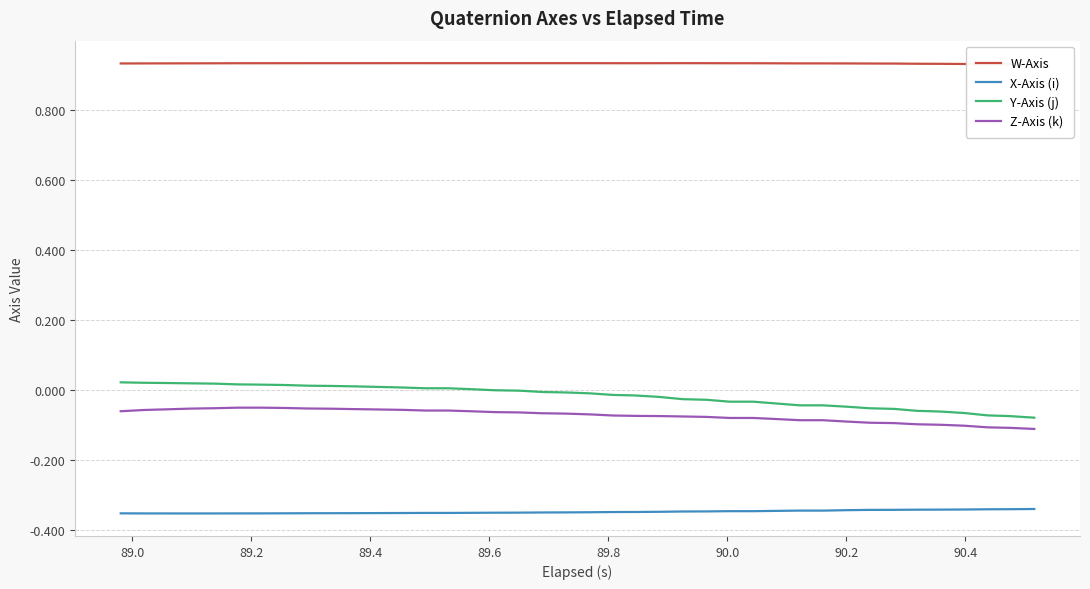

True or false: Z-Axis (k) and Y-Axis (j) cross at least once.

False